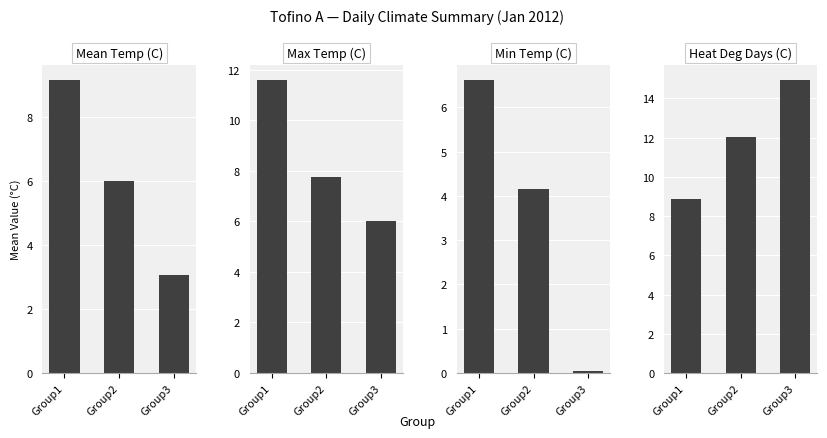

The value of Heat Deg Days (C) at Group1 is 2.7. True or false?

False